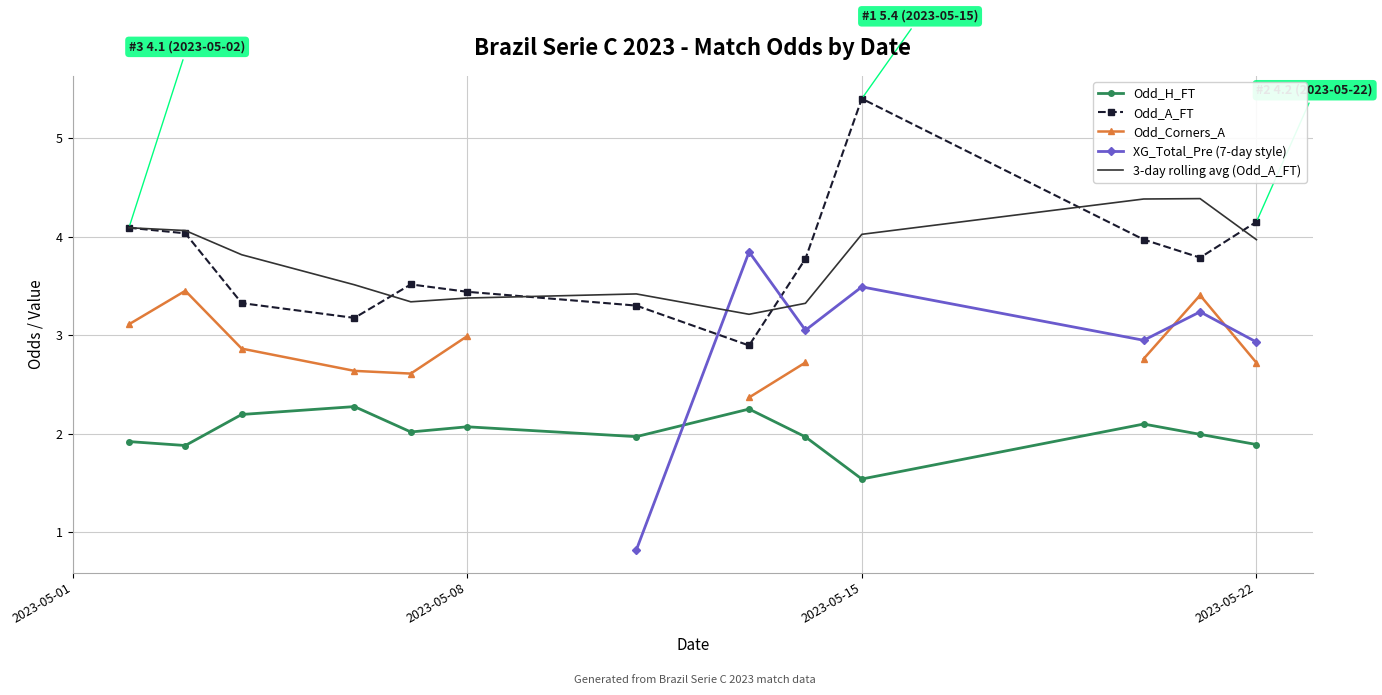

What is the lowest value of the Odd_H_FT series?

1.5